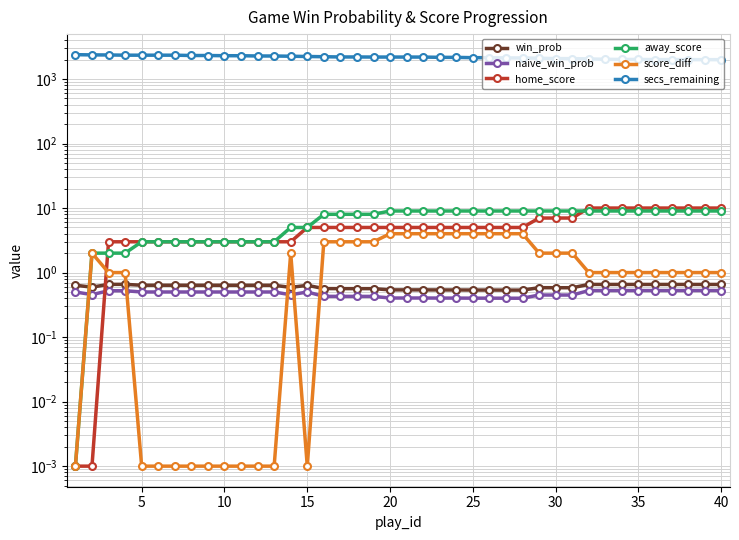

Count the number of categories in the chart.

40